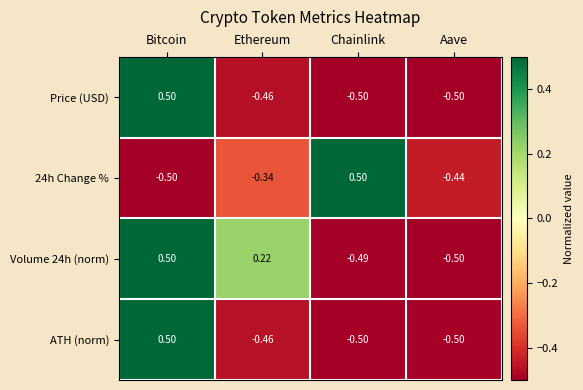

Where is ATH (norm) nearest to the value 0?

Ethereum